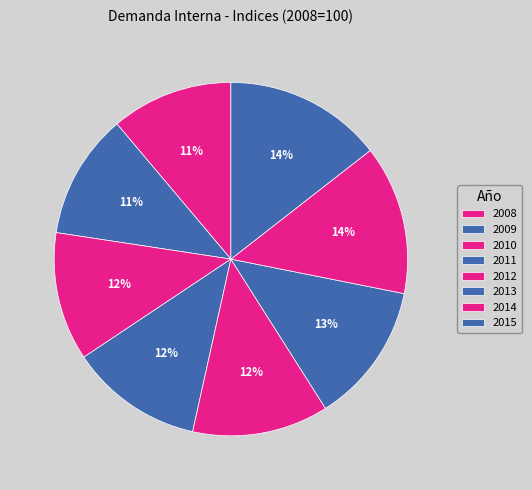

Is it true that 2013 is 7% of the pie?

False